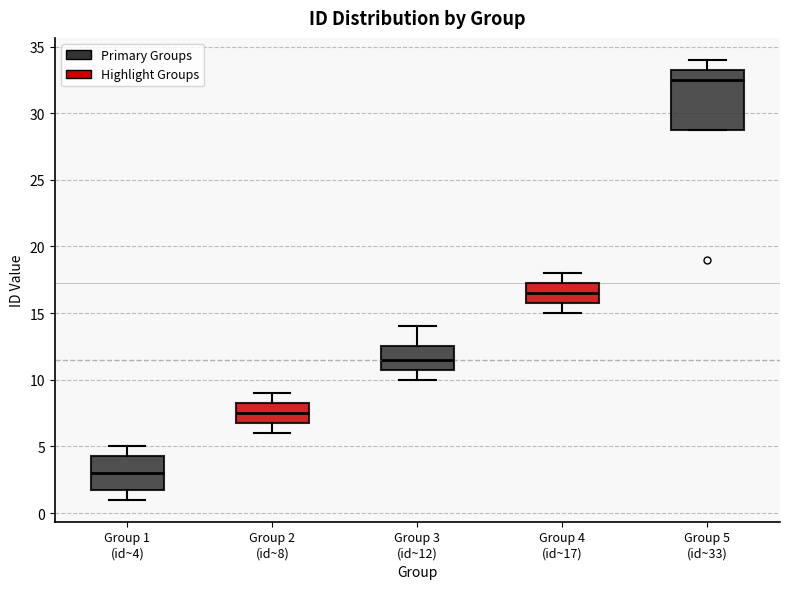

Where is the upper edge of the box for Group 5 (id~33) on the y-axis? The values are not printed on the chart, so give them approximately, as read against the axis.

33.5